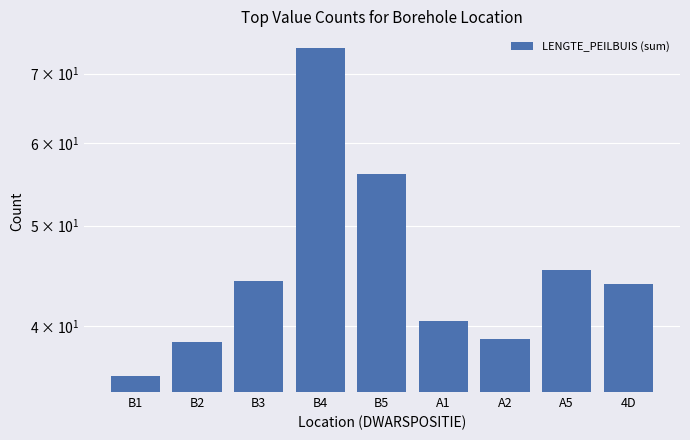

What is the ratio of the value at B1 to the value at B2?

0.9